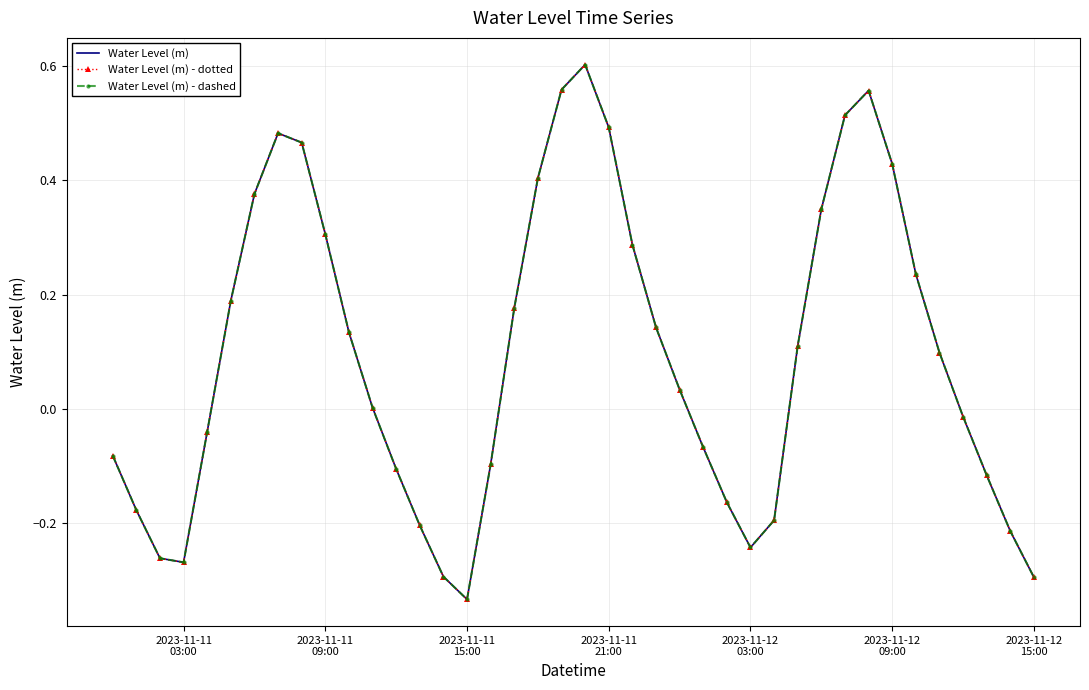

What is the difference between the maximum and minimum values in the Water Level (m) series?

0.9